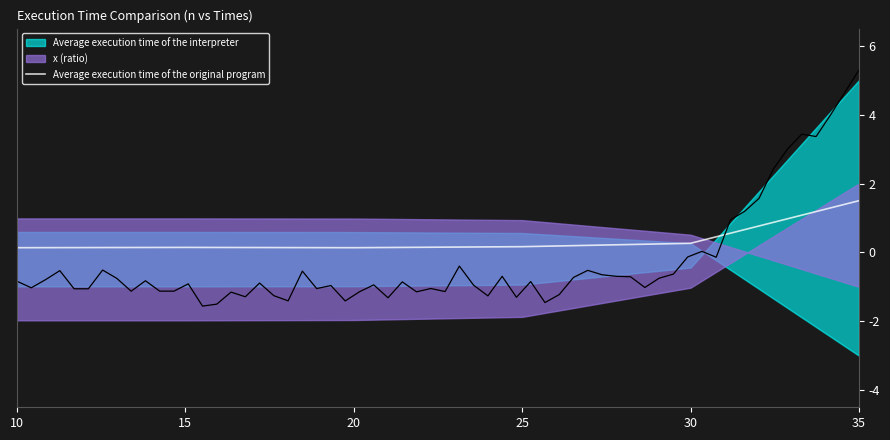

How many interior local peaks (higher than both neighbors) does the data have?

1